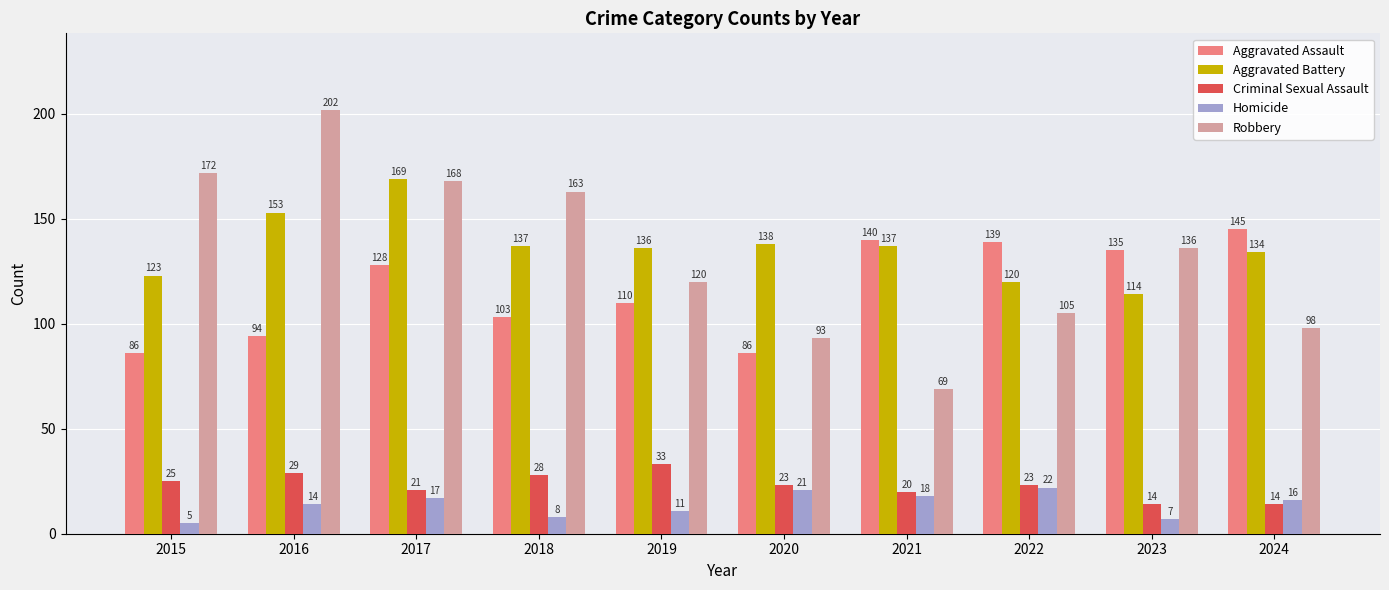

What is the sum of the Robbery values at 2017 and 2019?

288